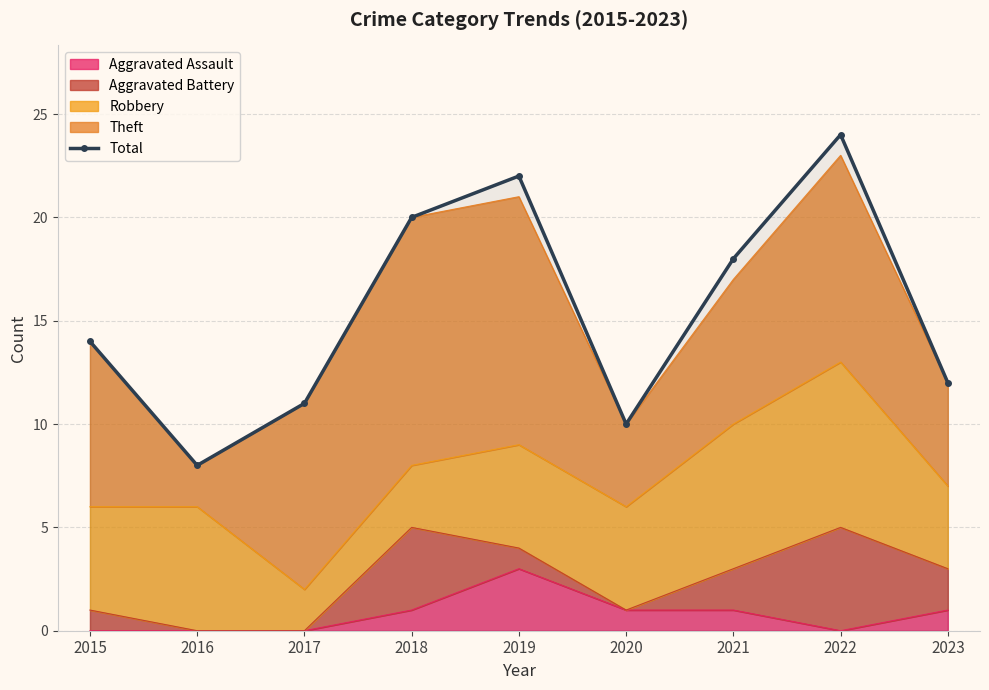

Approximately how many times larger is the value at 2017 compared to 2020?

1.1